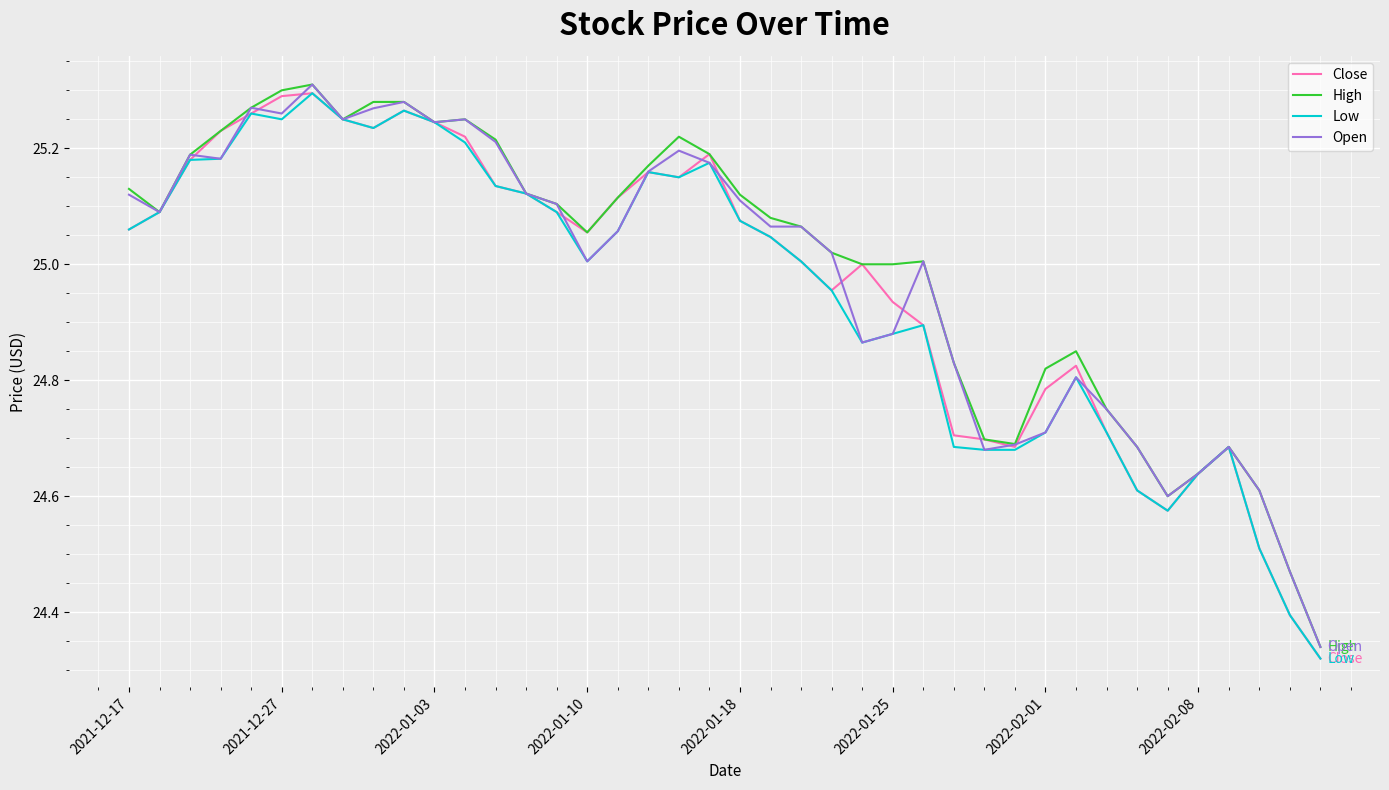

What are all the series names shown in the legend?

Close, High, Low, Open